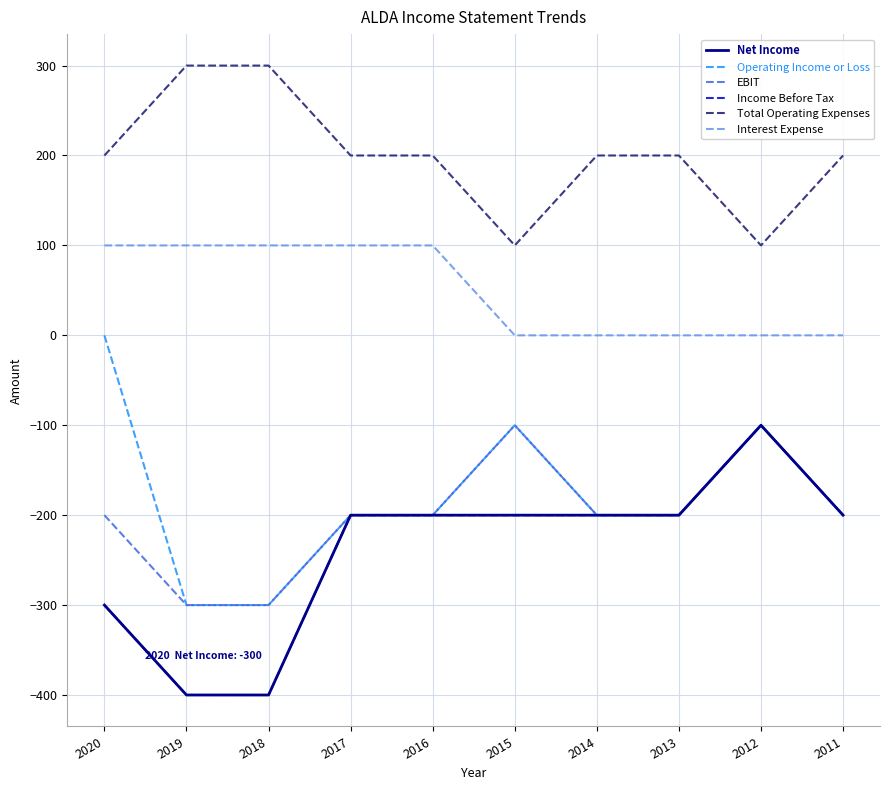

The value of Interest Expense at 2015 is 0. True or false?

True